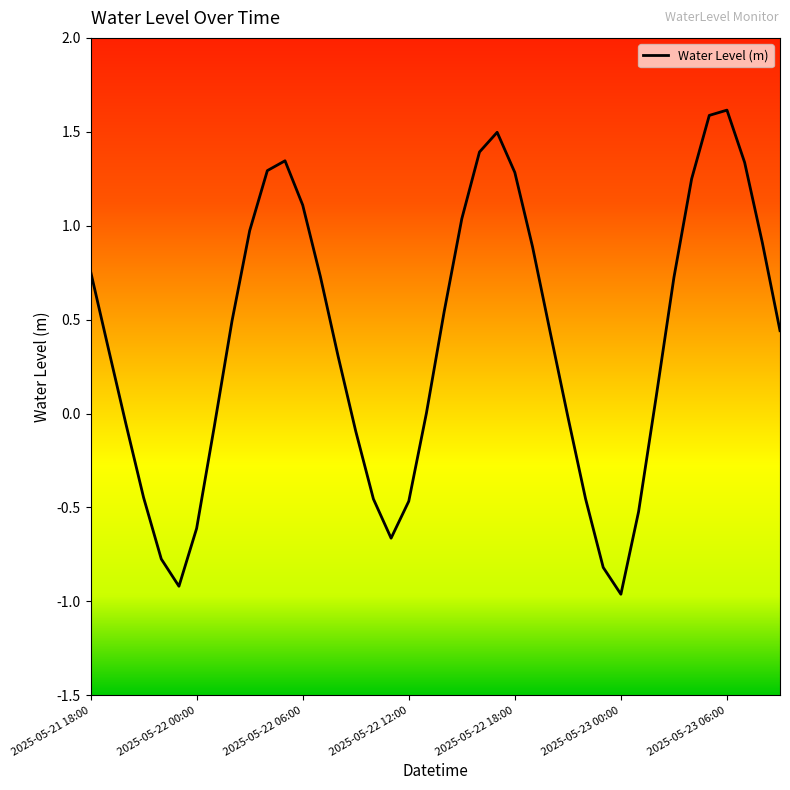

What is the maximum value shown in the chart?

1.6